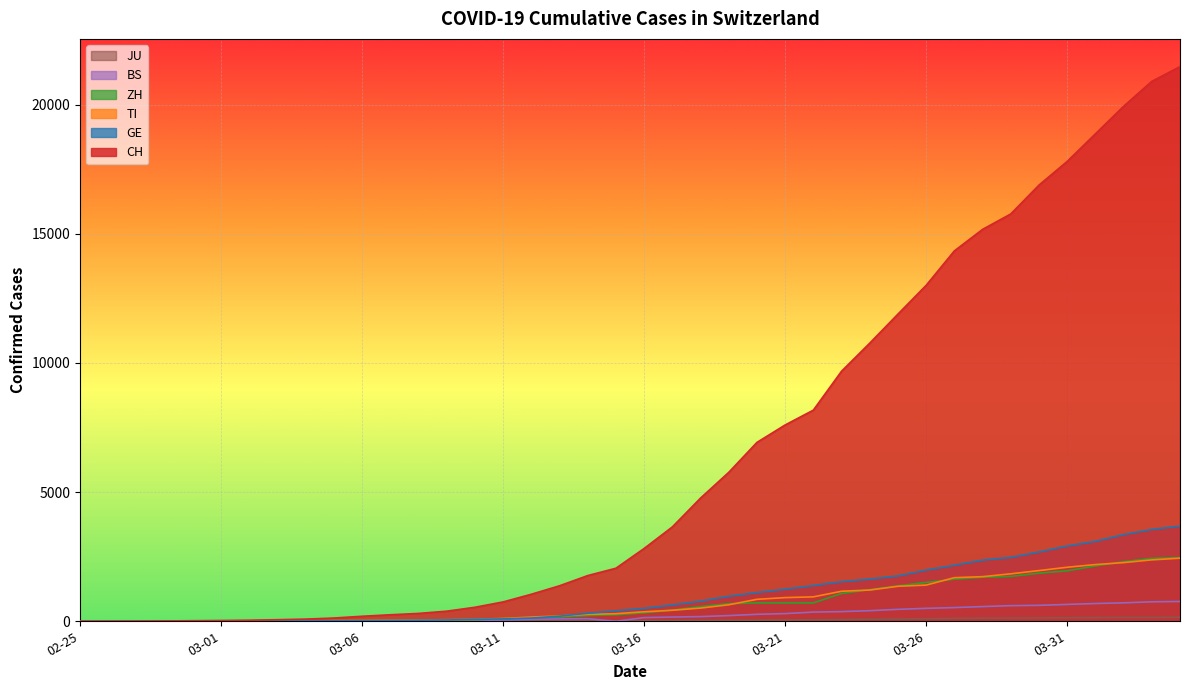

What are all the series names shown in the legend?

CH, GE, TI, ZH, BS, JU